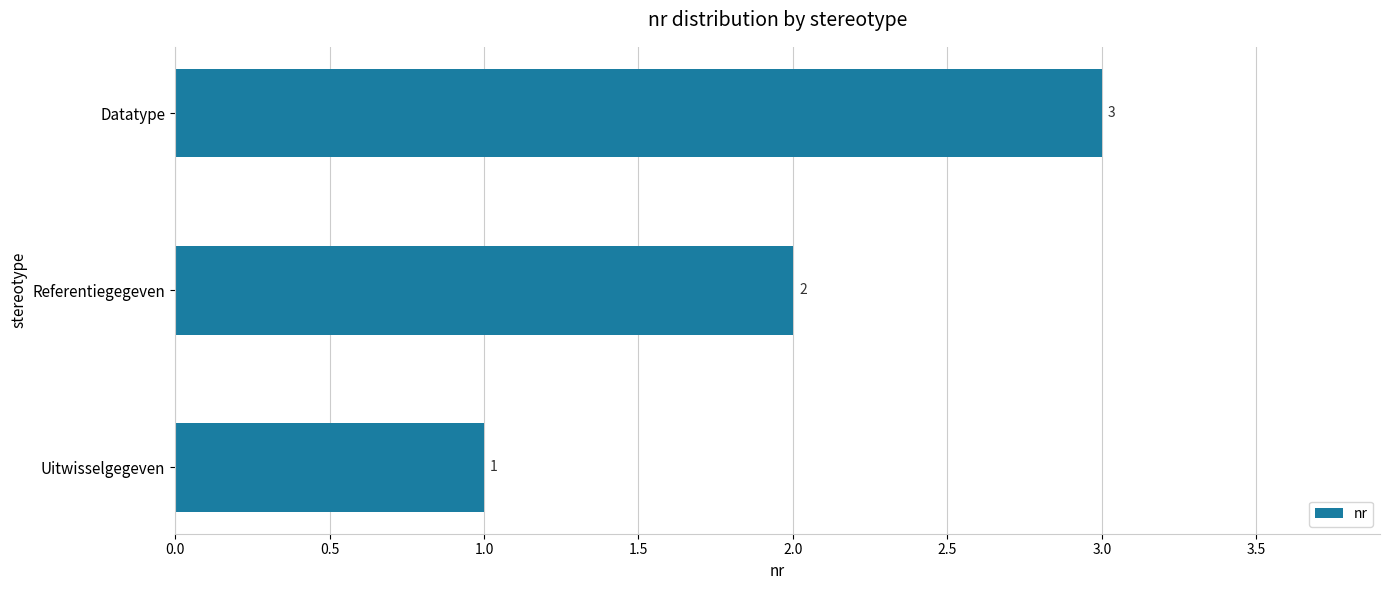

At which category does the chart reach its peak across all series?

Datatype